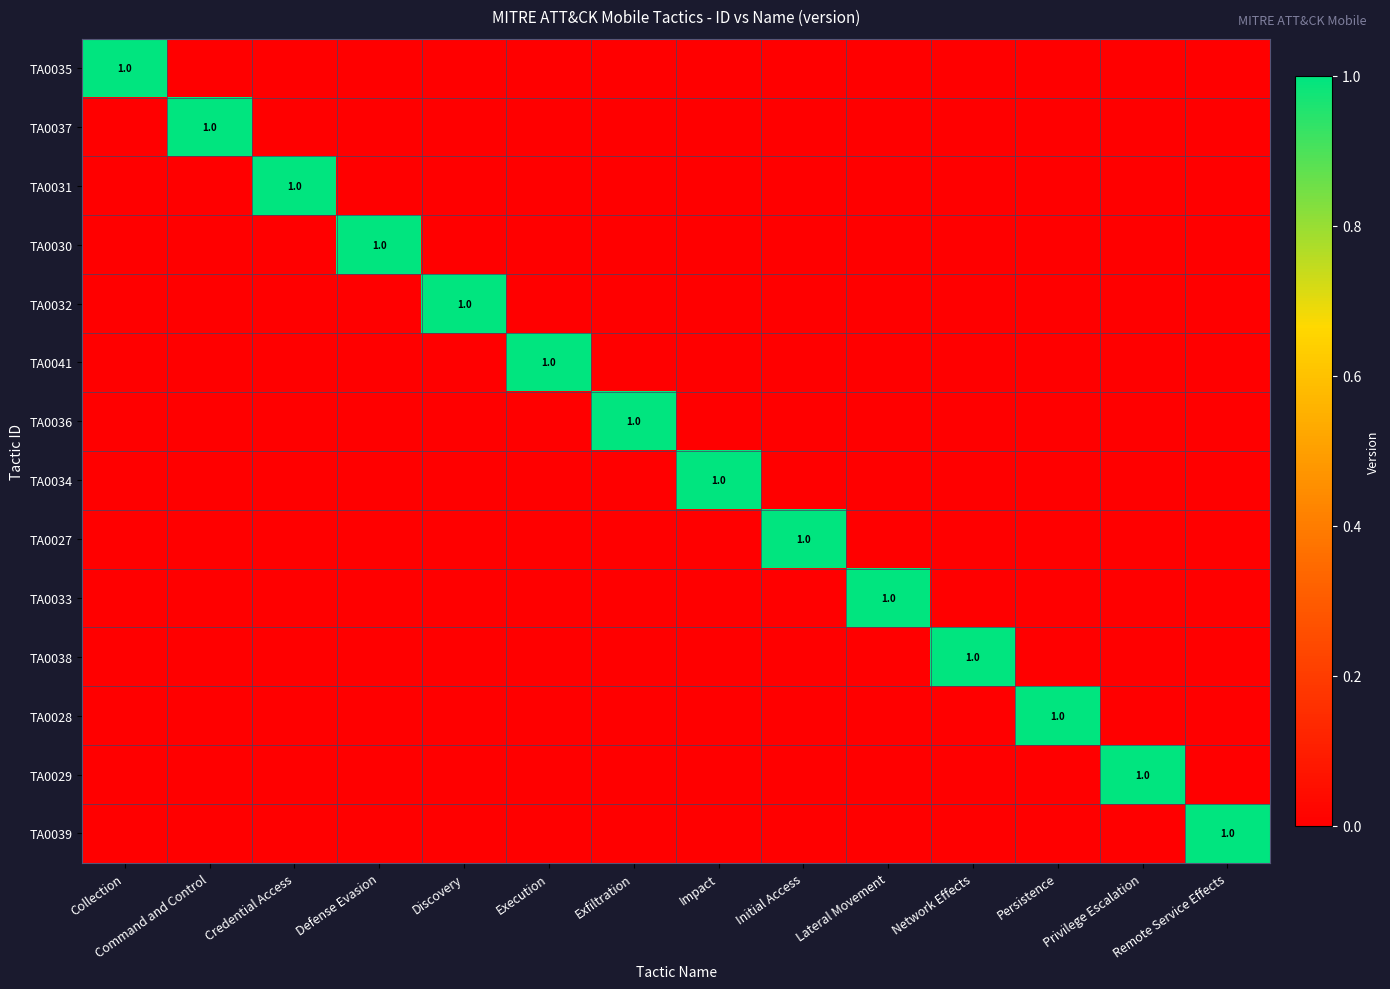

At which label does TA0029 reach its peak?

Privilege Escalation